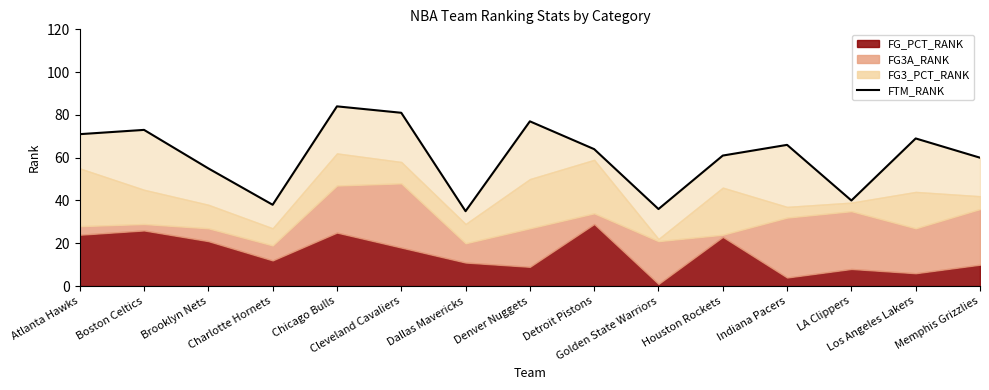

What is the value of the 10th point from the left?

36